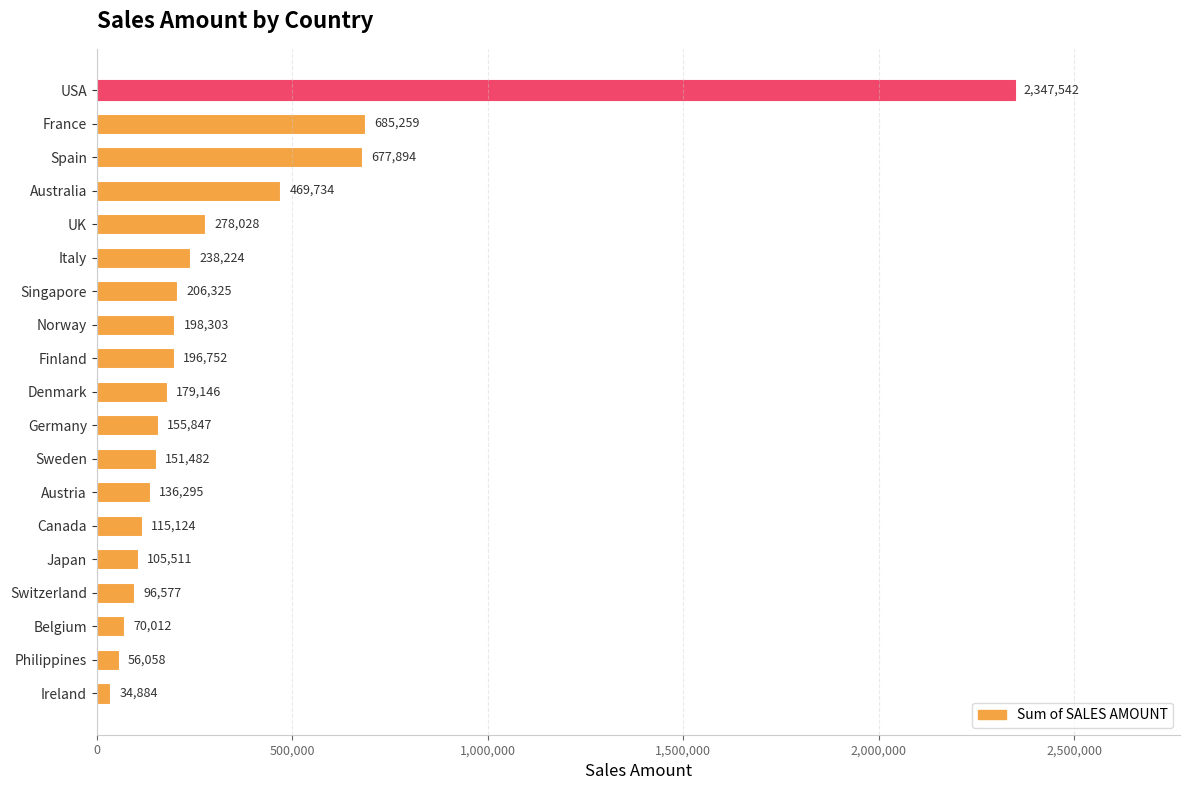

What is the label of the 8th bar from the top?

Norway